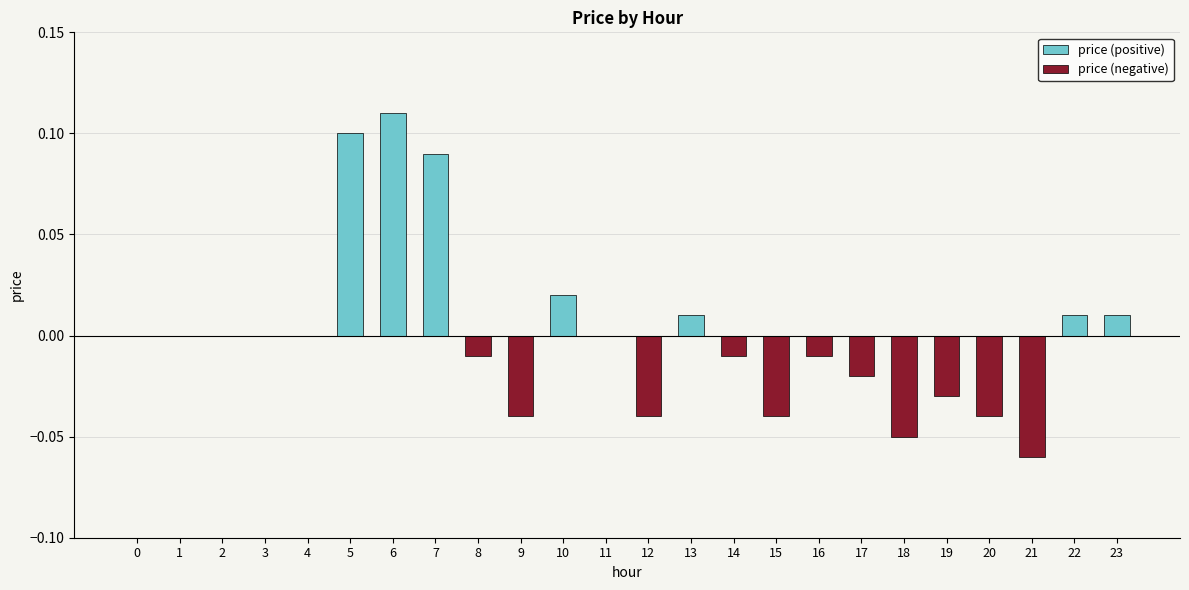

How many distinct data groups are displayed?

1